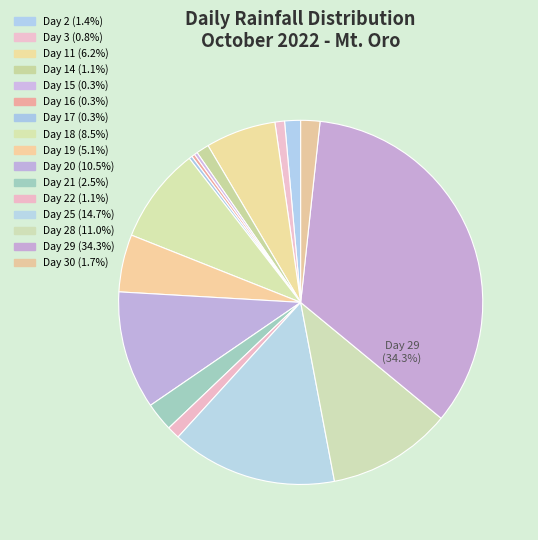

How many slices are in this pie chart?

16